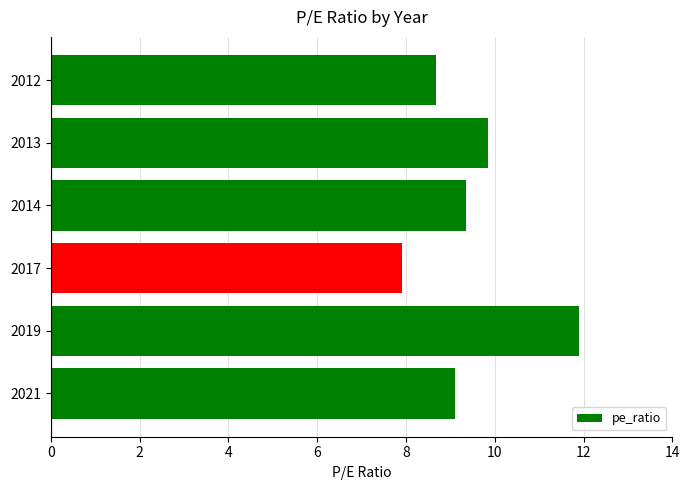

What is the minimum value shown in the chart?

7.9